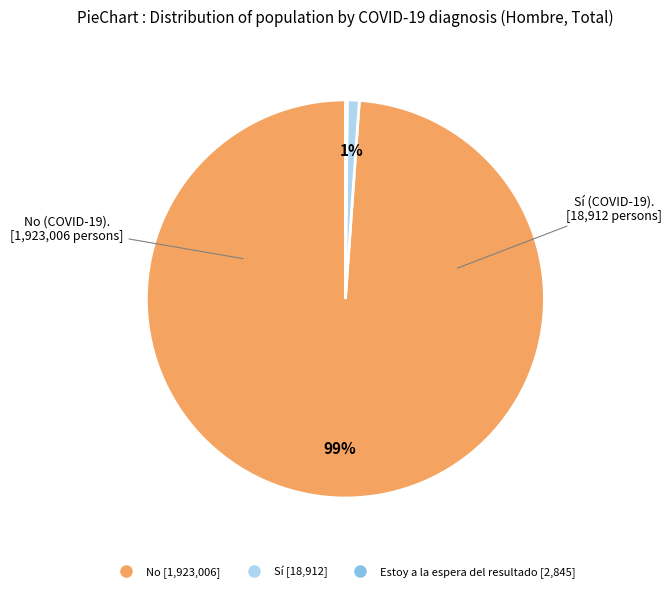

Is the sum of Sí and No greater than half?

Yes